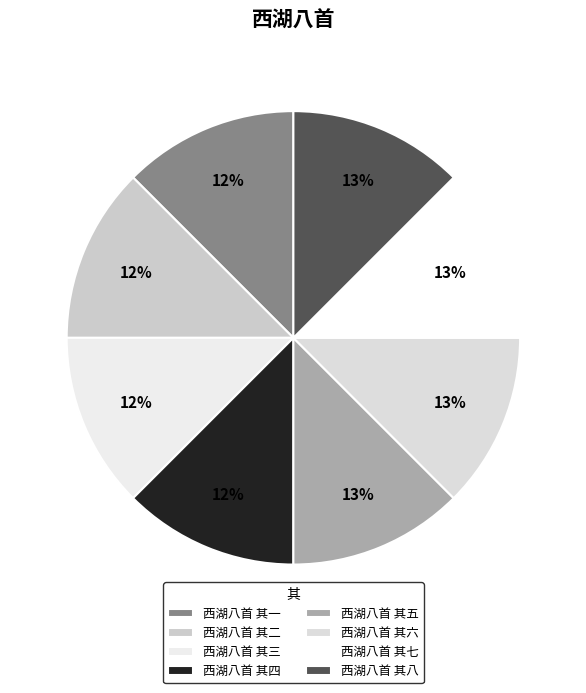

Does 西湖八首 其一 represent more than half of the total?

No